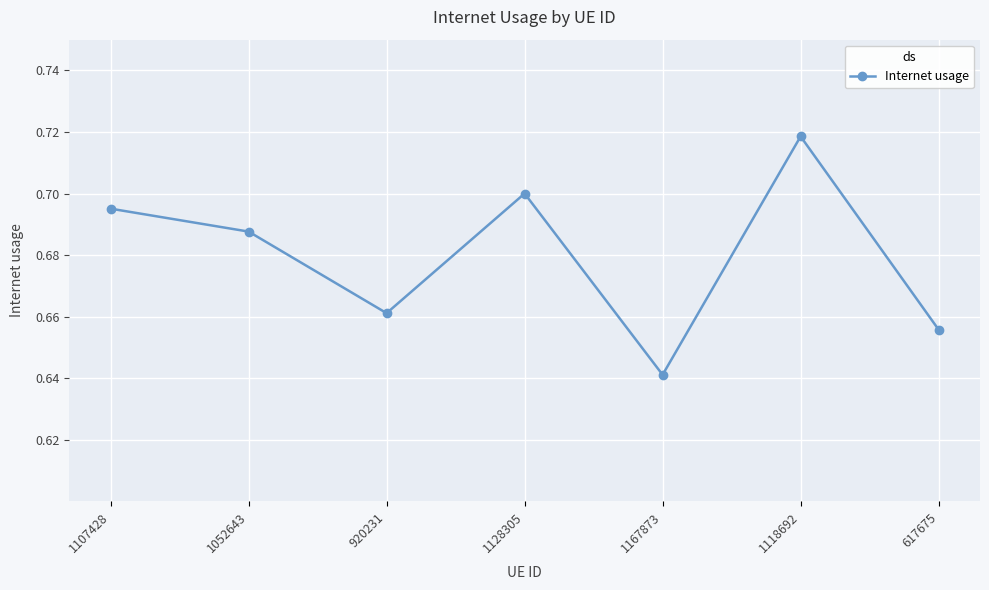

At which category does the data reach its first local valley?

920231